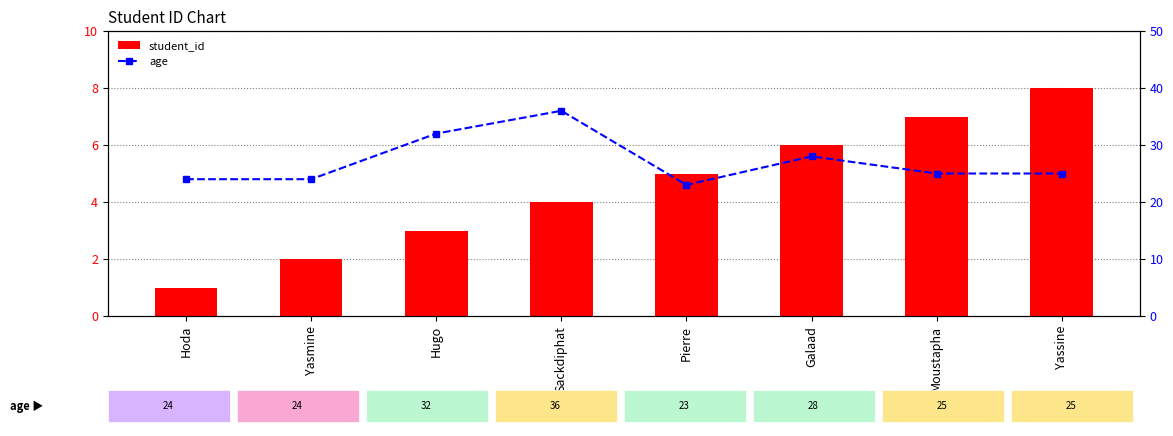

Are the bars grouped side by side (vs. stacked)?

Yes